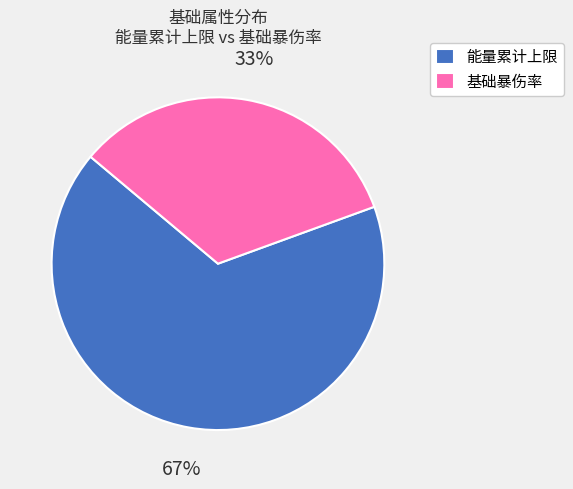

What is the majority slice?

能量累计上限